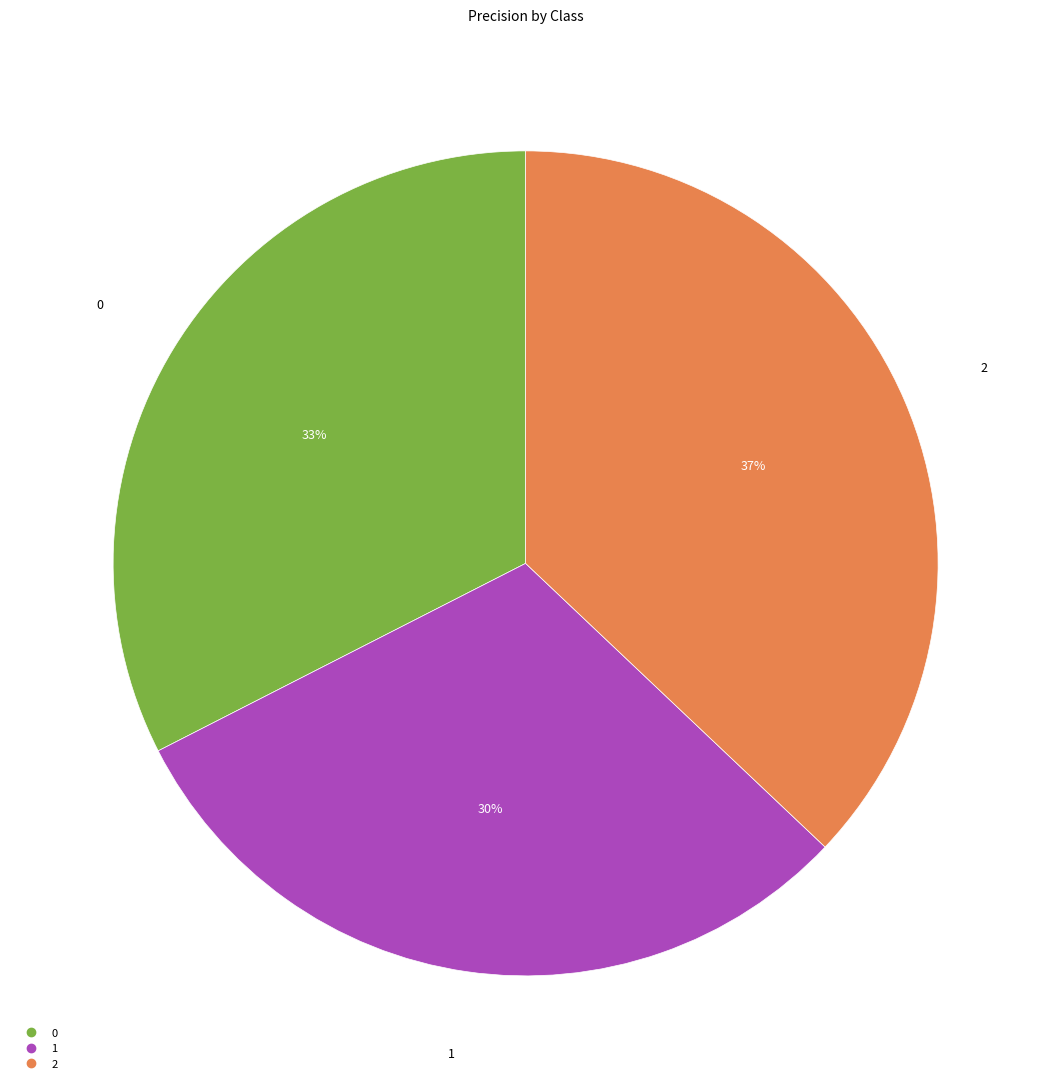

How many segments does this pie chart have?

3